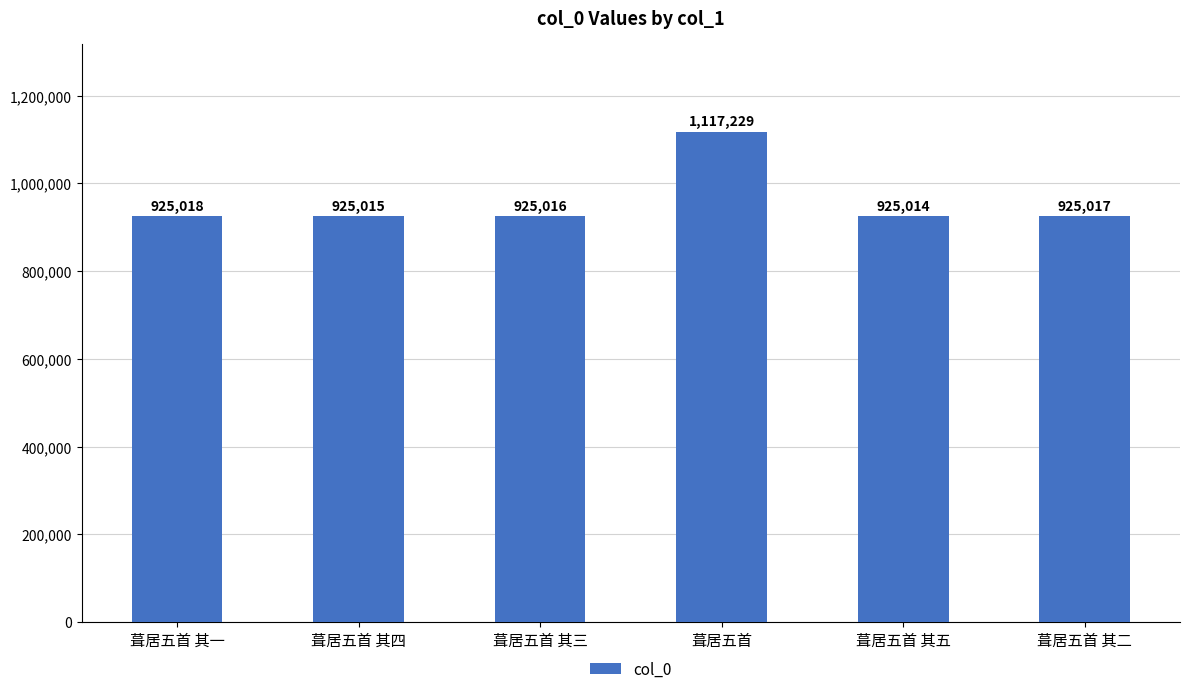

Reading right to left, transcribe all the data shown in this chart.

925017	925014	1117229	925016	925015	925018